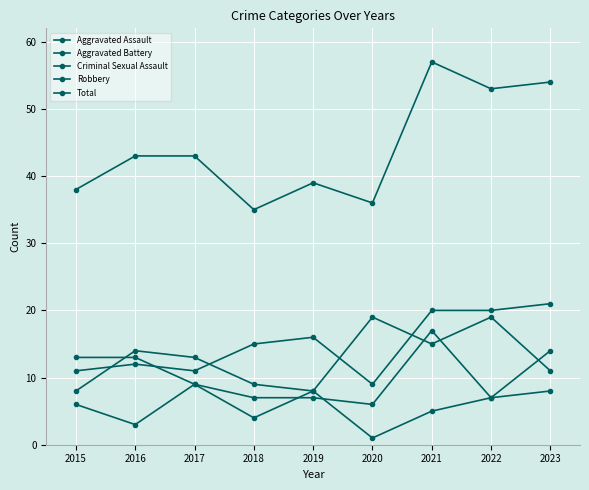

Is this an area chart (filled region under the line)?

No